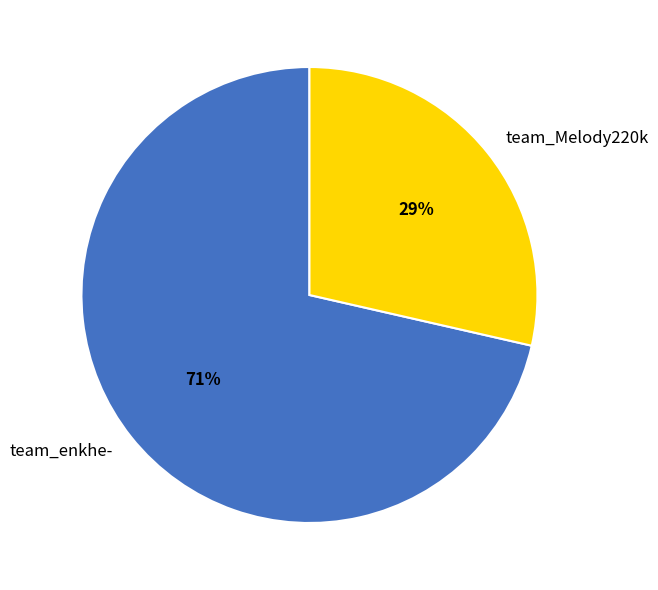

Combined, do team_Melody220k and team_enkhe- account for over 50%?

Yes